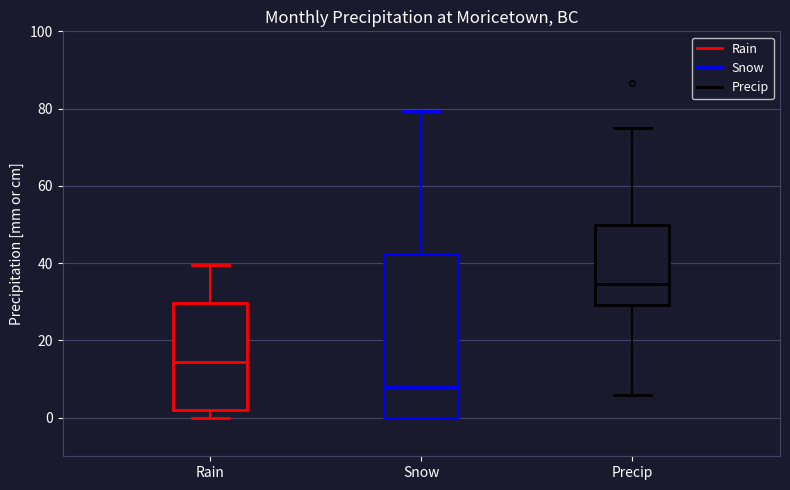

Comparing the boxes themselves (not the whiskers), which one is the tallest?

Snow